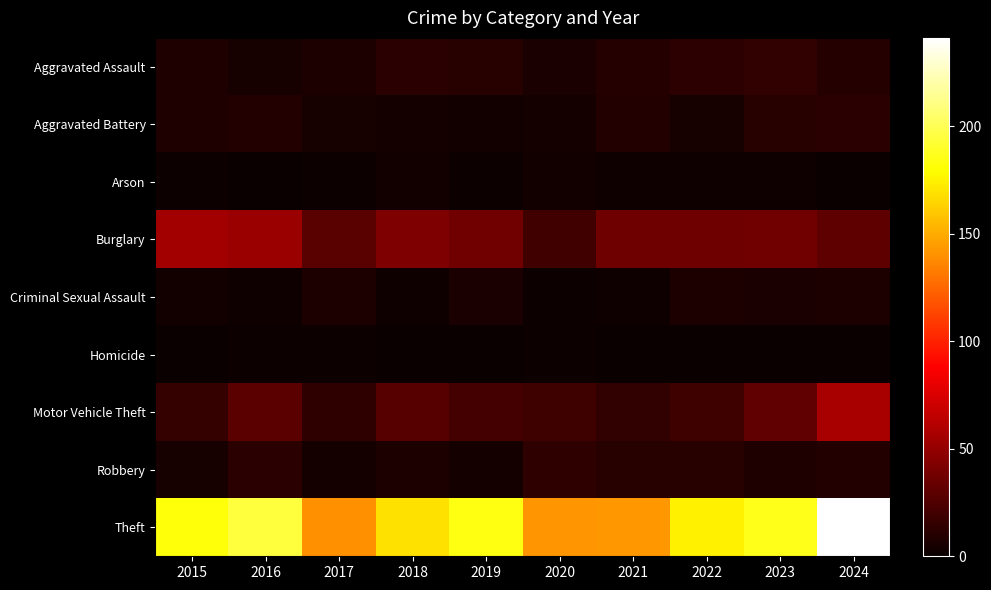

What is the spread (max minus min) of values at 2024?

241